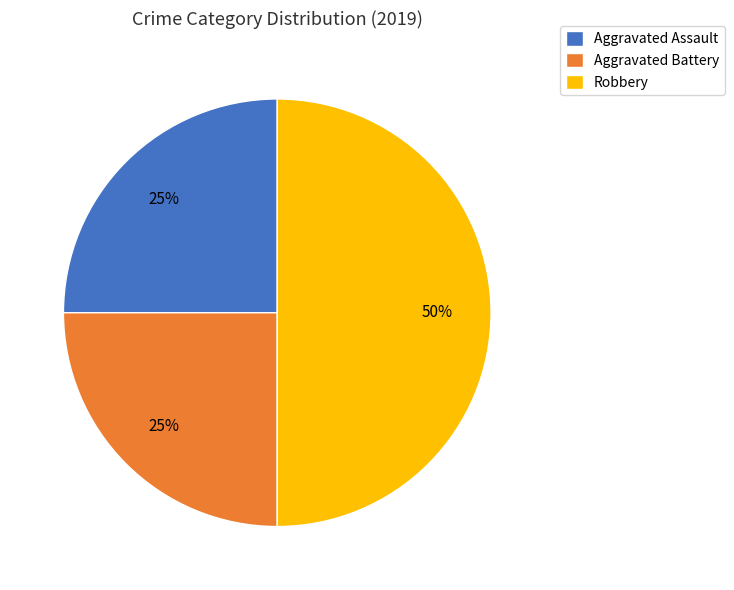

Does Aggravated Battery represent more than half of the total?

No